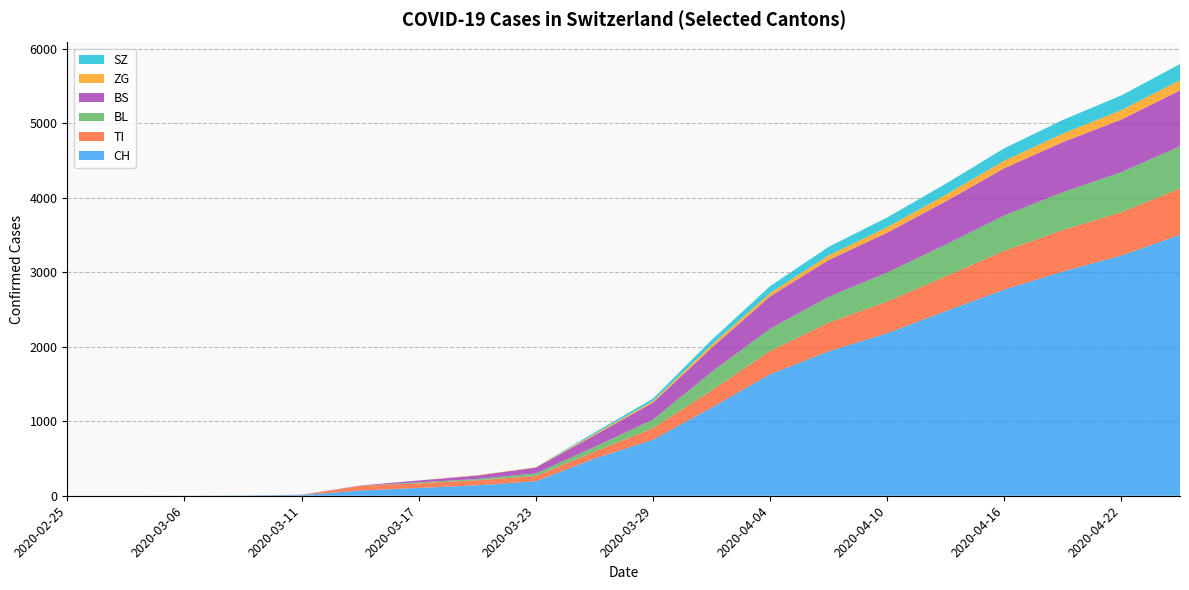

Reading left to right, extract all data points from this chart.

CH: 2020-02-25=0	2020-03-01=0	2020-03-06=1	2020-03-09=3	2020-03-11=8	2020-03-14=70	2020-03-17=105	2020-03-20=140	2020-03-23=194	2020-03-26=499	2020-03-29=752	2020-04-01=1183	2020-04-04=1630	2020-04-07=1939	2020-04-10=2182	2020-04-13=2479	2020-04-16=2768	2020-04-19=3010	2020-04-22=3226	2020-04-25=3503
TI: 2020-02-25=0	2020-03-01=0	2020-03-06=0	2020-03-09=0	2020-03-11=0	2020-03-14=61	2020-03-17=62	2020-03-20=67	2020-03-23=71	2020-03-26=91	2020-03-29=155	2020-04-01=229	2020-04-04=314	2020-04-07=384	2020-04-10=426	2020-04-13=467	2020-04-16=521	2020-04-19=557	2020-04-22=582	2020-04-25=622
BL: 2020-02-25=0	2020-03-01=0	2020-03-06=0	2020-03-09=1	2020-03-11=2	2020-03-14=2	2020-03-17=13	2020-03-20=18	2020-03-23=35	2020-03-26=65	2020-03-29=115	2020-04-01=249	2020-04-04=298	2020-04-07=349	2020-04-10=389	2020-04-13=426	2020-04-16=474	2020-04-19=509	2020-04-22=538	2020-04-25=568
BS: 2020-02-25=0	2020-03-01=0	2020-03-06=0	2020-03-09=0	2020-03-11=4	2020-03-14=4	2020-03-17=25	2020-03-20=46	2020-03-23=78	2020-03-26=155	2020-03-29=228	2020-04-01=323	2020-04-04=434	2020-04-07=493	2020-04-10=535	2020-04-13=581	2020-04-16=635	2020-04-19=672	2020-04-22=706	2020-04-25=749
ZG: 2020-02-25=0	2020-03-01=0	2020-03-06=0	2020-03-09=0	2020-03-11=0	2020-03-14=0	2020-03-17=1	2020-03-20=5	2020-03-23=5	2020-03-26=18	2020-03-29=21	2020-04-01=40	2020-04-04=46	2020-04-07=62	2020-04-10=74	2020-04-13=88	2020-04-16=101	2020-04-19=115	2020-04-22=126	2020-04-25=138
SZ: 2020-02-25=0	2020-03-01=0	2020-03-06=0	2020-03-09=0	2020-03-11=0	2020-03-14=0	2020-03-17=0	2020-03-20=0	2020-03-23=0	2020-03-26=20	2020-03-29=33	2020-04-01=65	2020-04-04=92	2020-04-07=115	2020-04-10=130	2020-04-13=148	2020-04-16=167	2020-04-19=183	2020-04-22=198	2020-04-25=216